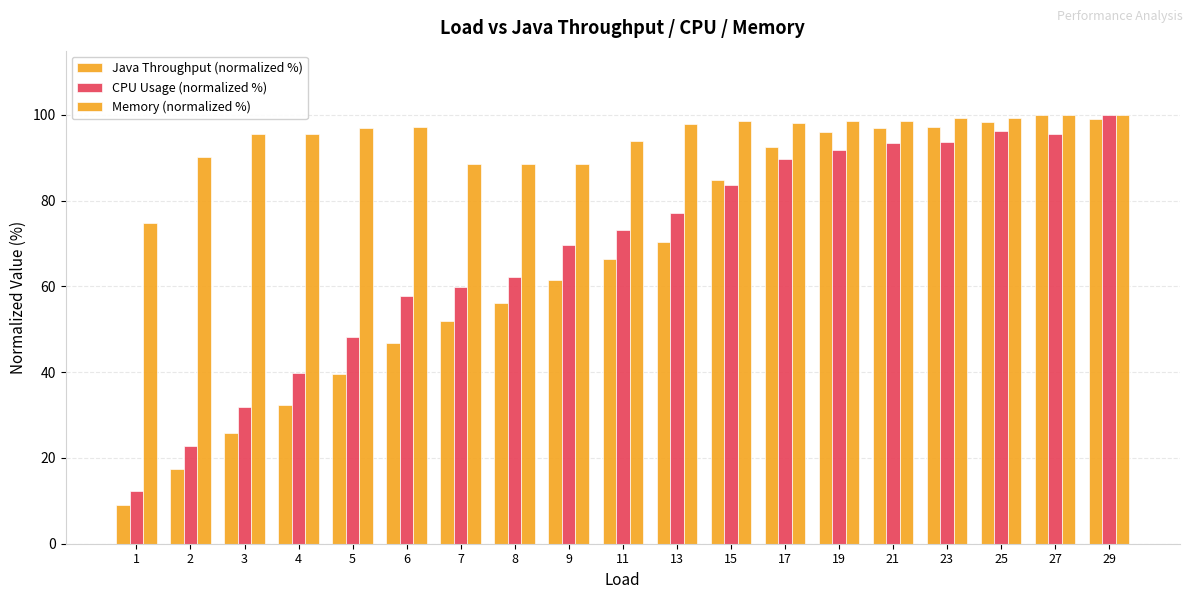

How many bars are there in total?

57